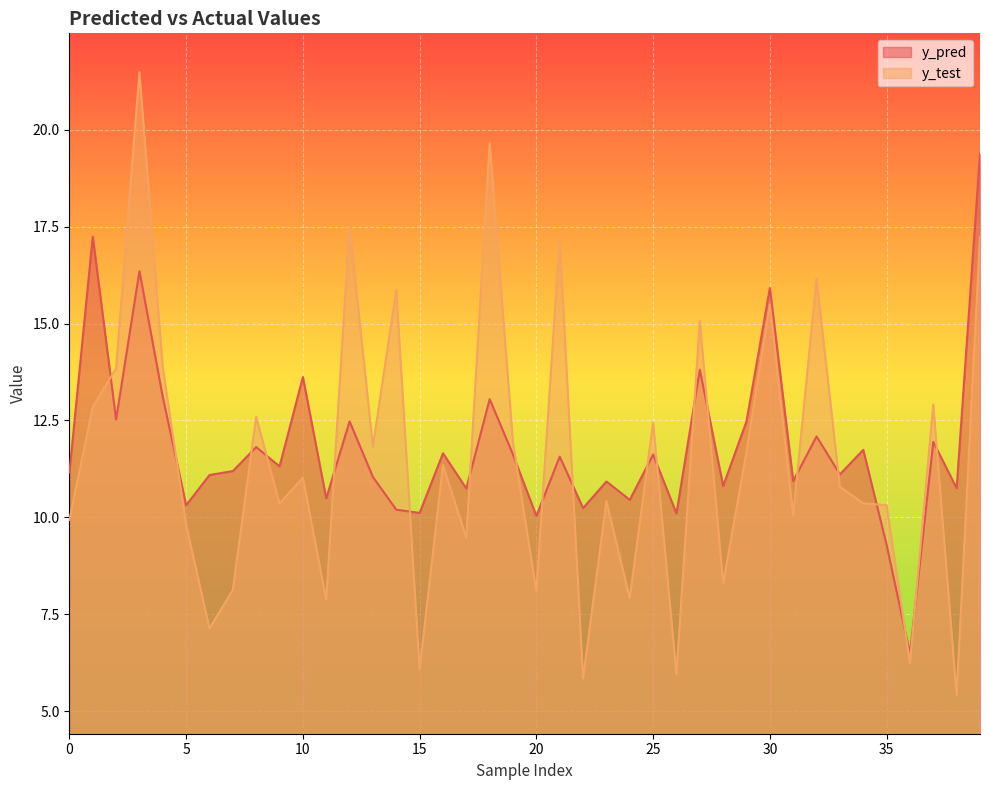

How many data points in y_test are above 11?

20